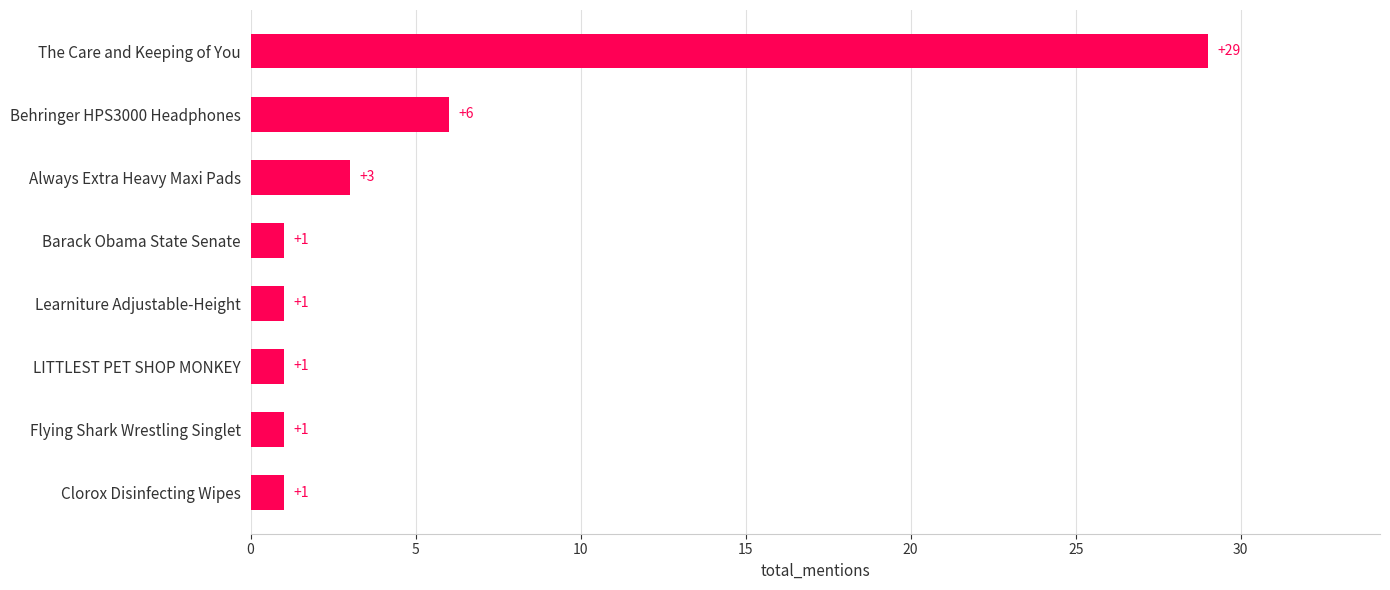

How many bars are there in total?

8